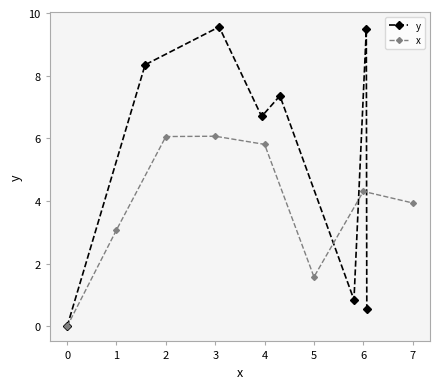

What is the total value across all series at 6?

4.5